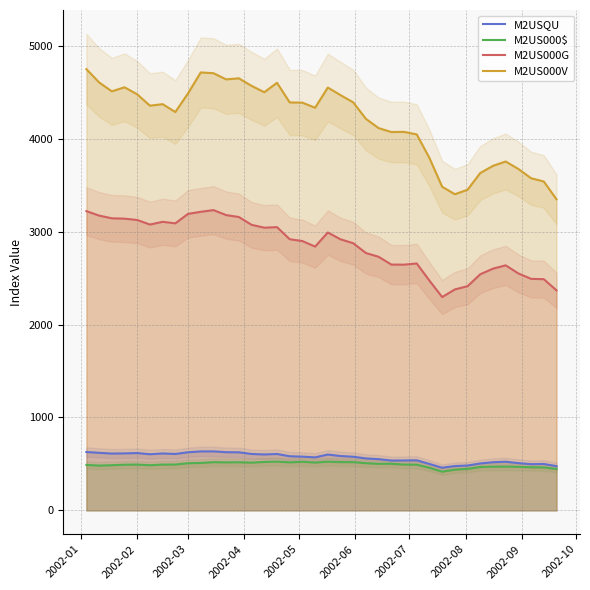

True or false: M2US000G and M2US000$ intersect in this chart.

False